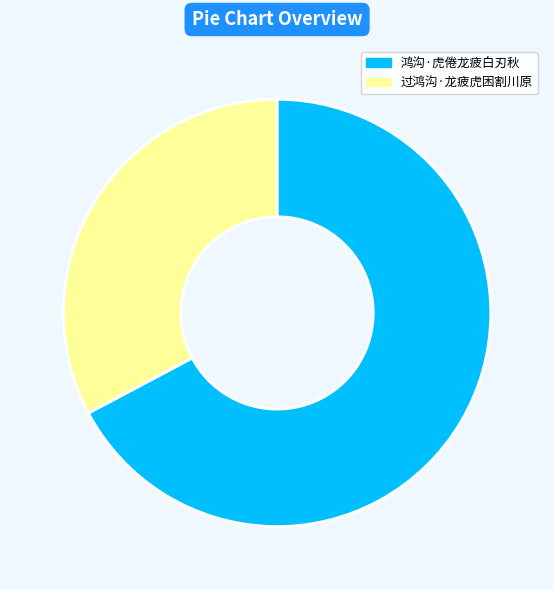

How many segments does this pie chart have?

2